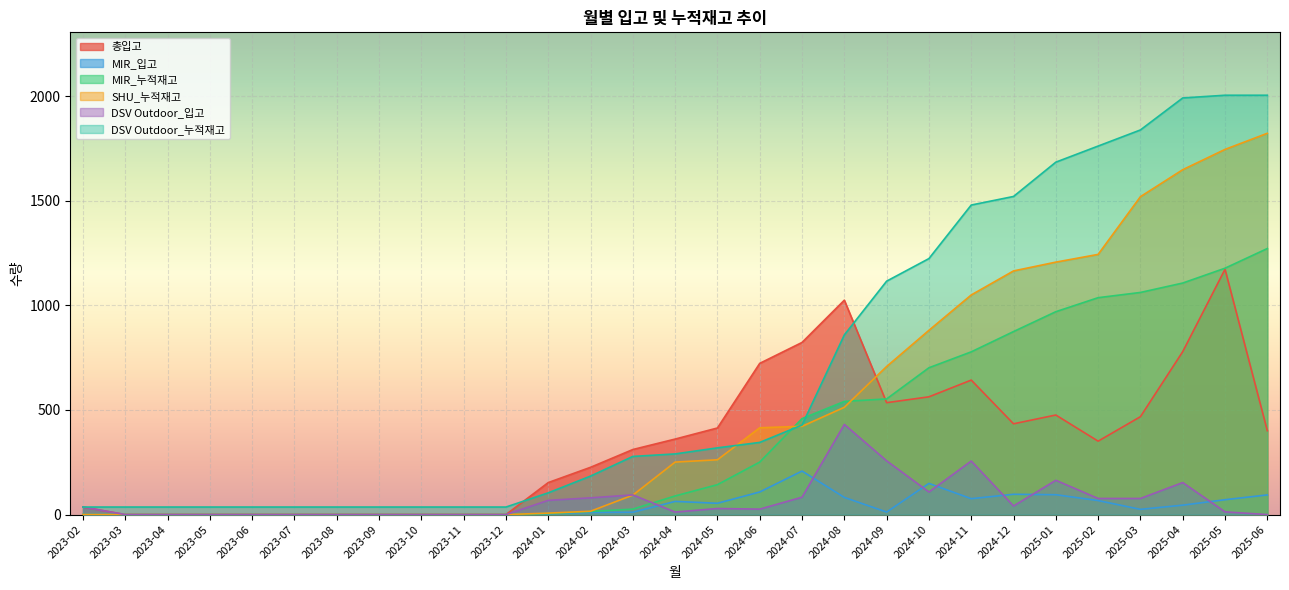

What is the sum of all DSV Outdoor_입고 values?

2005